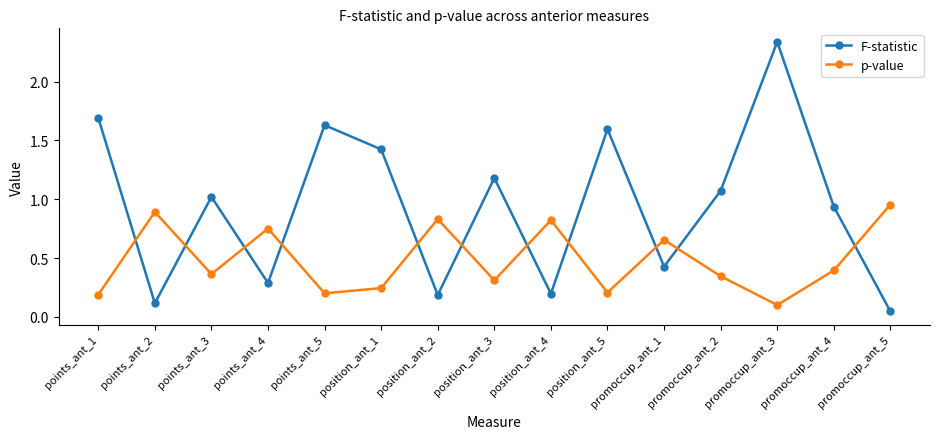

How many lines are shown in the chart?

2